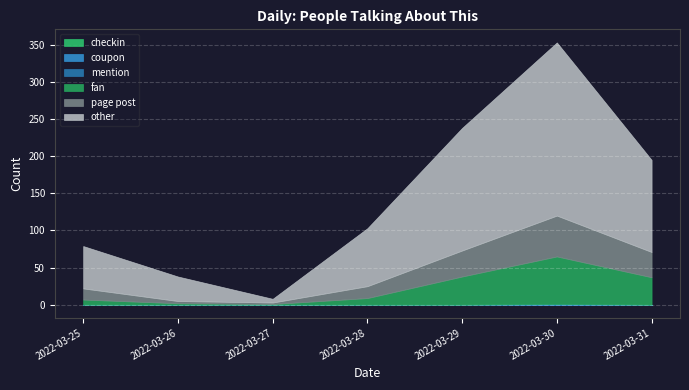

The value of coupon at 2022-03-25 is 0. True or false?

True